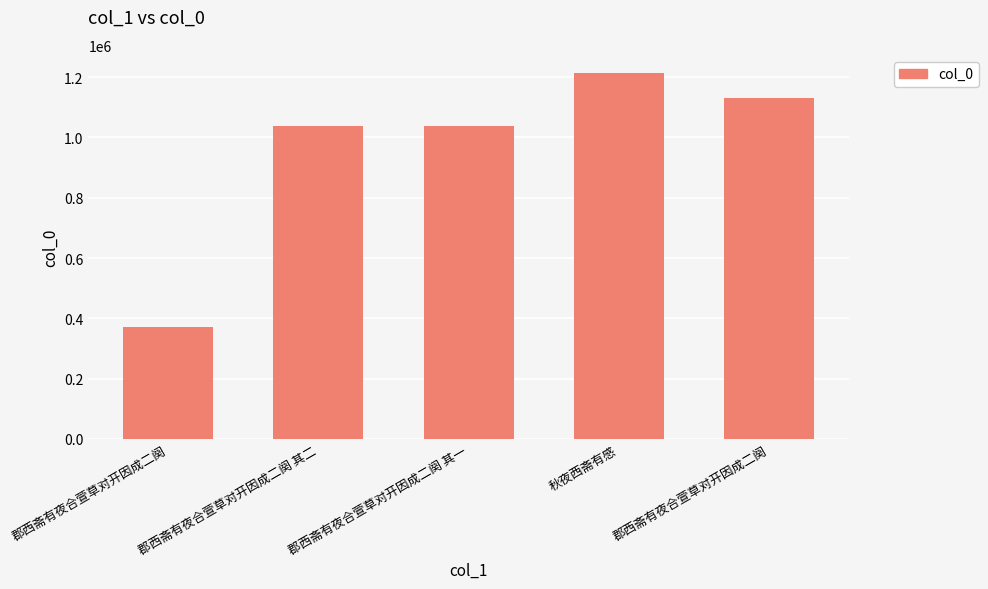

Count the number of data series in this chart.

1